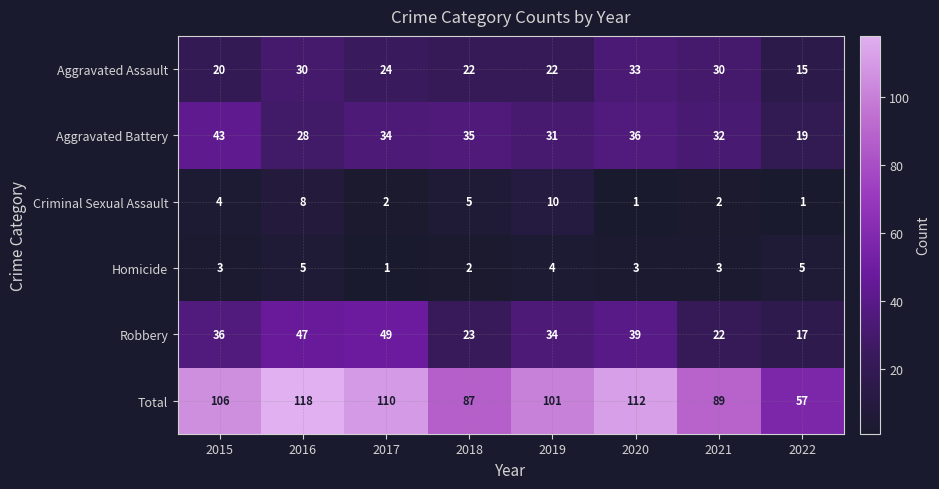

At which category is the sum across all series the highest?

2016